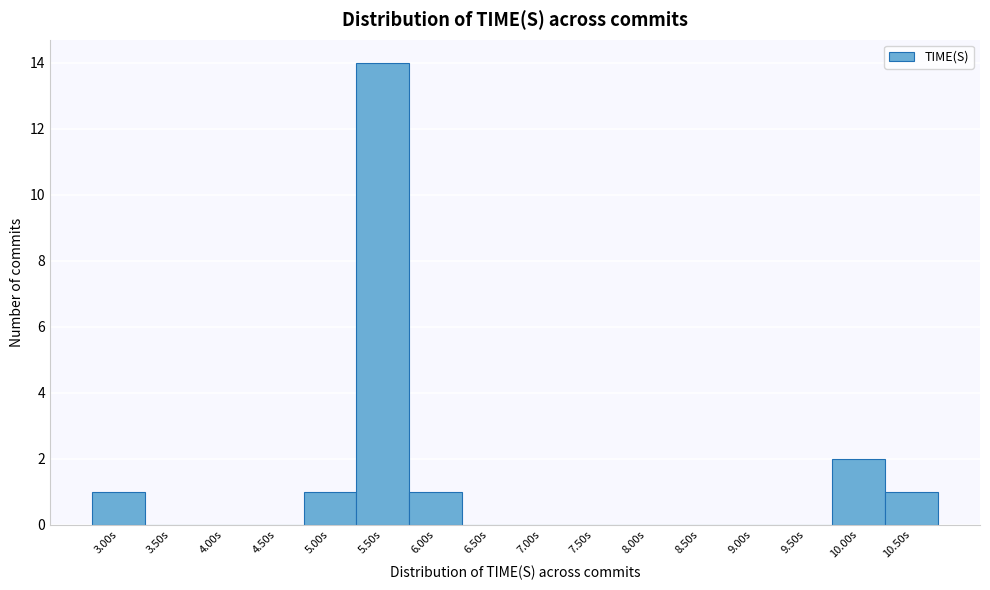

Reading left to right, what are all the values shown in this chart?

3.00s=1	3.50s=0	4.00s=0	4.50s=0	5.00s=1	5.50s=14	6.00s=1	6.50s=0	7.00s=0	7.50s=0	8.00s=0	8.50s=0	9.00s=0	9.50s=0	10.00s=2	10.50s=1